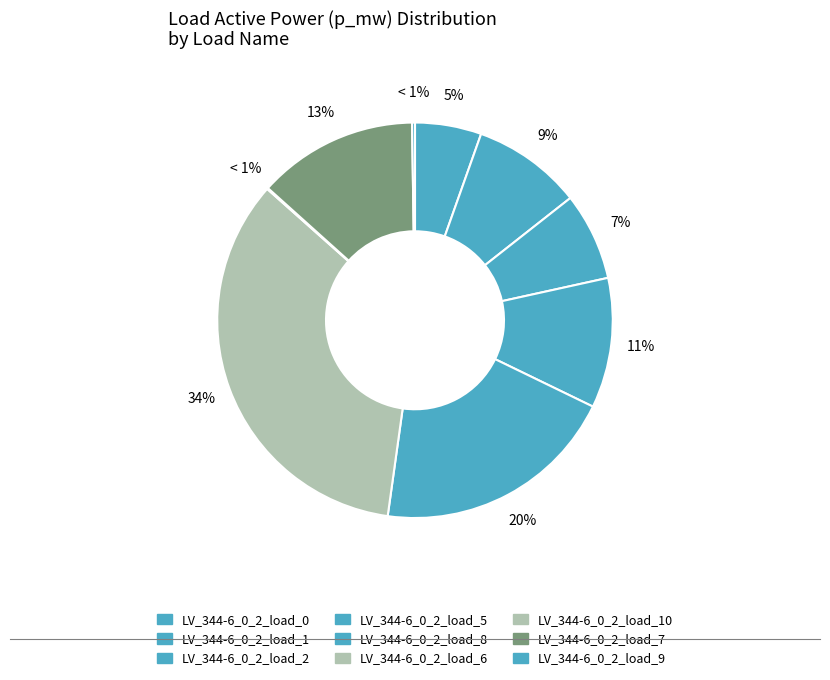

Is LV_344-6_0_2_load_9 the majority of the pie?

No